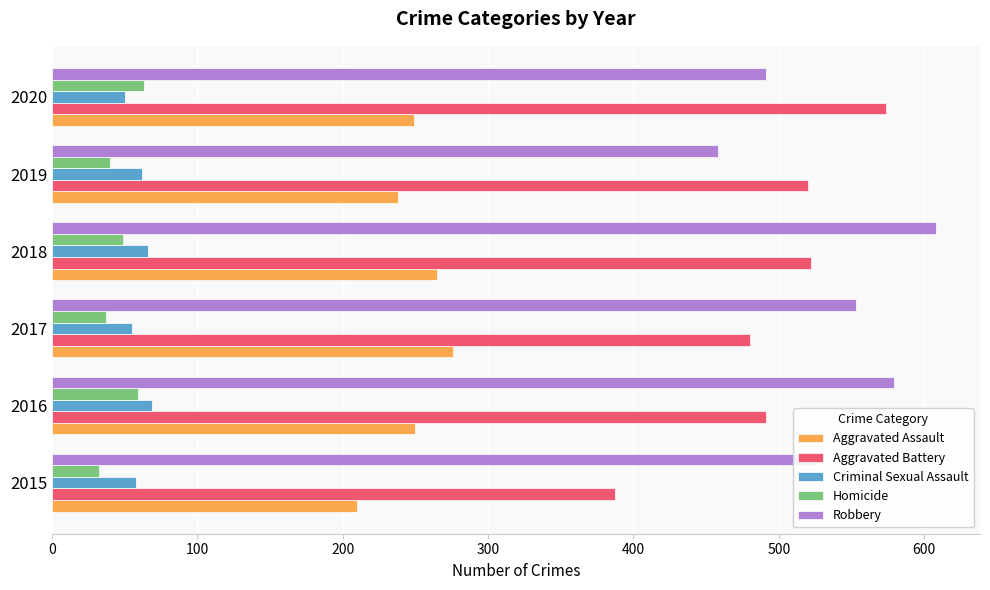

What is the maximum value shown in the chart?

608